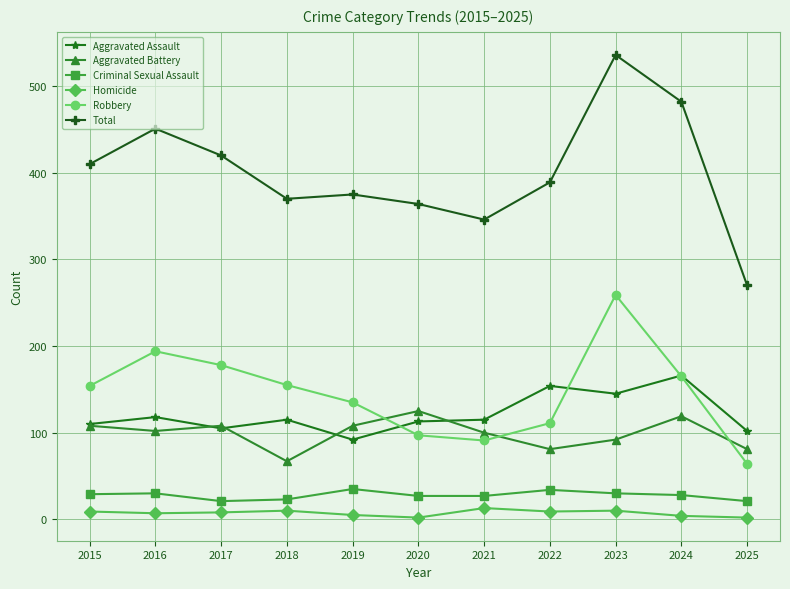

What is the difference between the maximum and minimum values in the Homicide series?

11